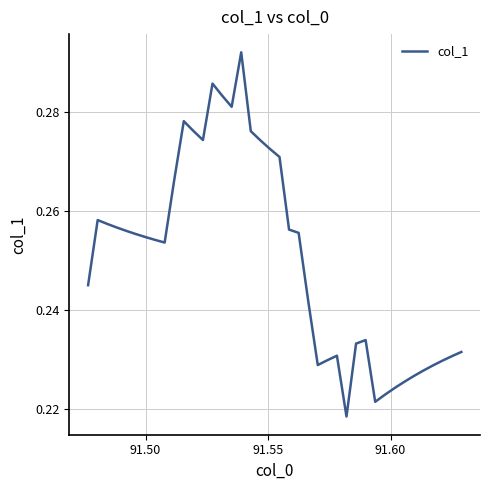

What is the difference between the maximum and minimum values?

0.1